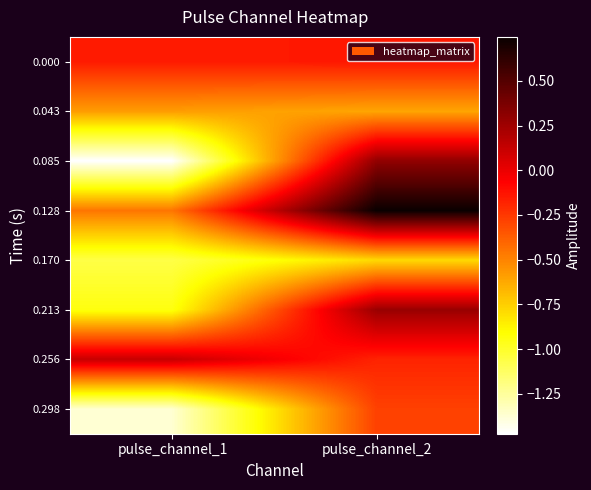

How many series are shown in this chart?

8